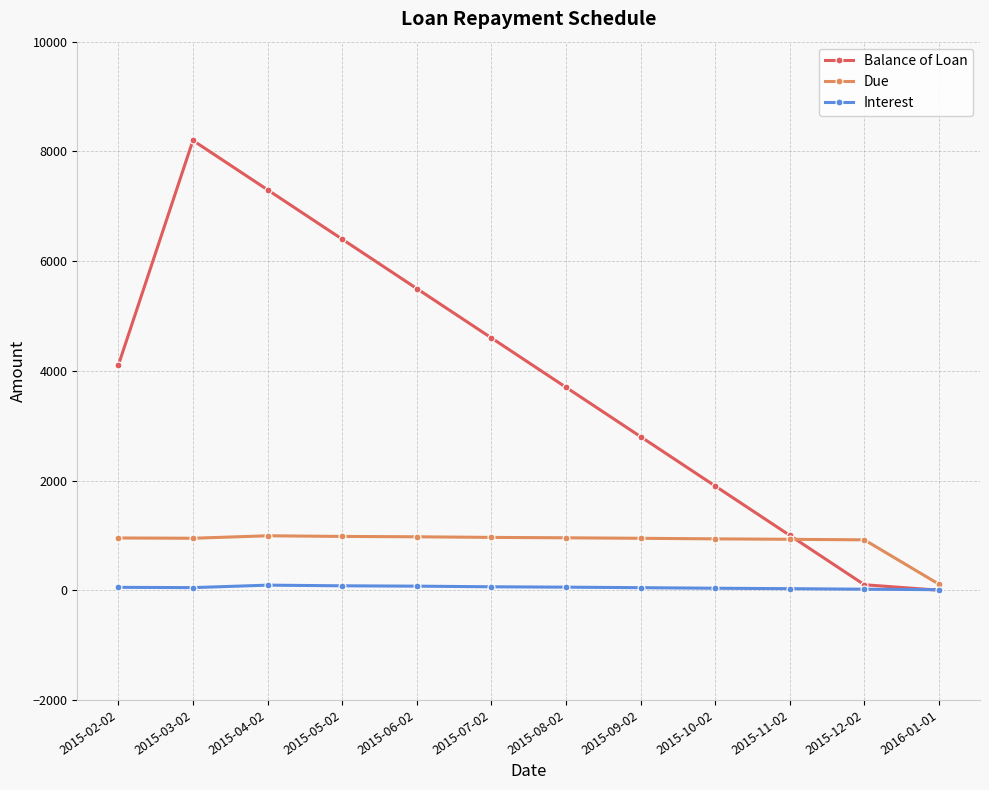

How many intersections are there between Balance of Loan and Due?

1